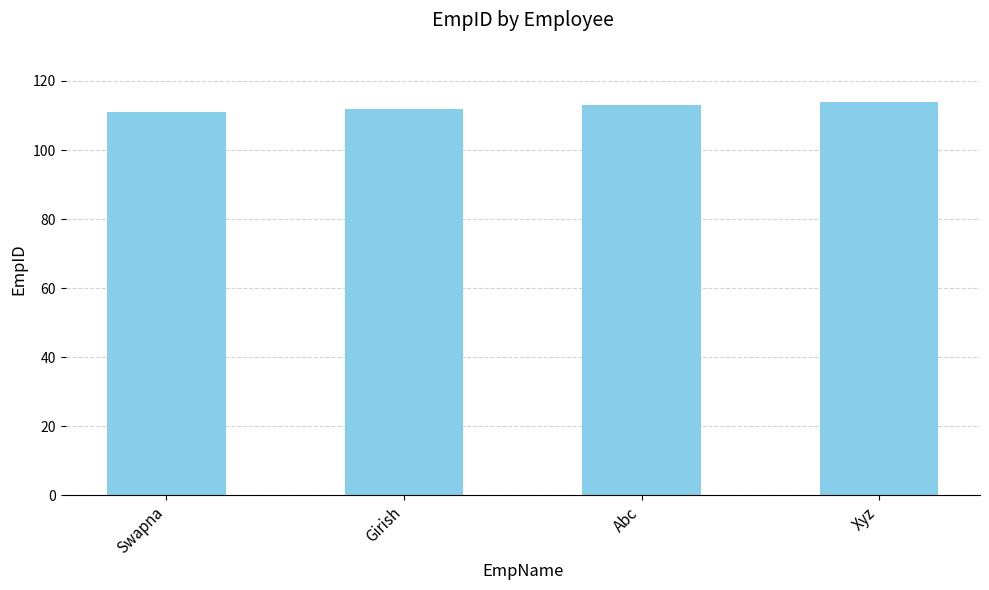

Which has a higher value, Xyz or Swapna?

Xyz